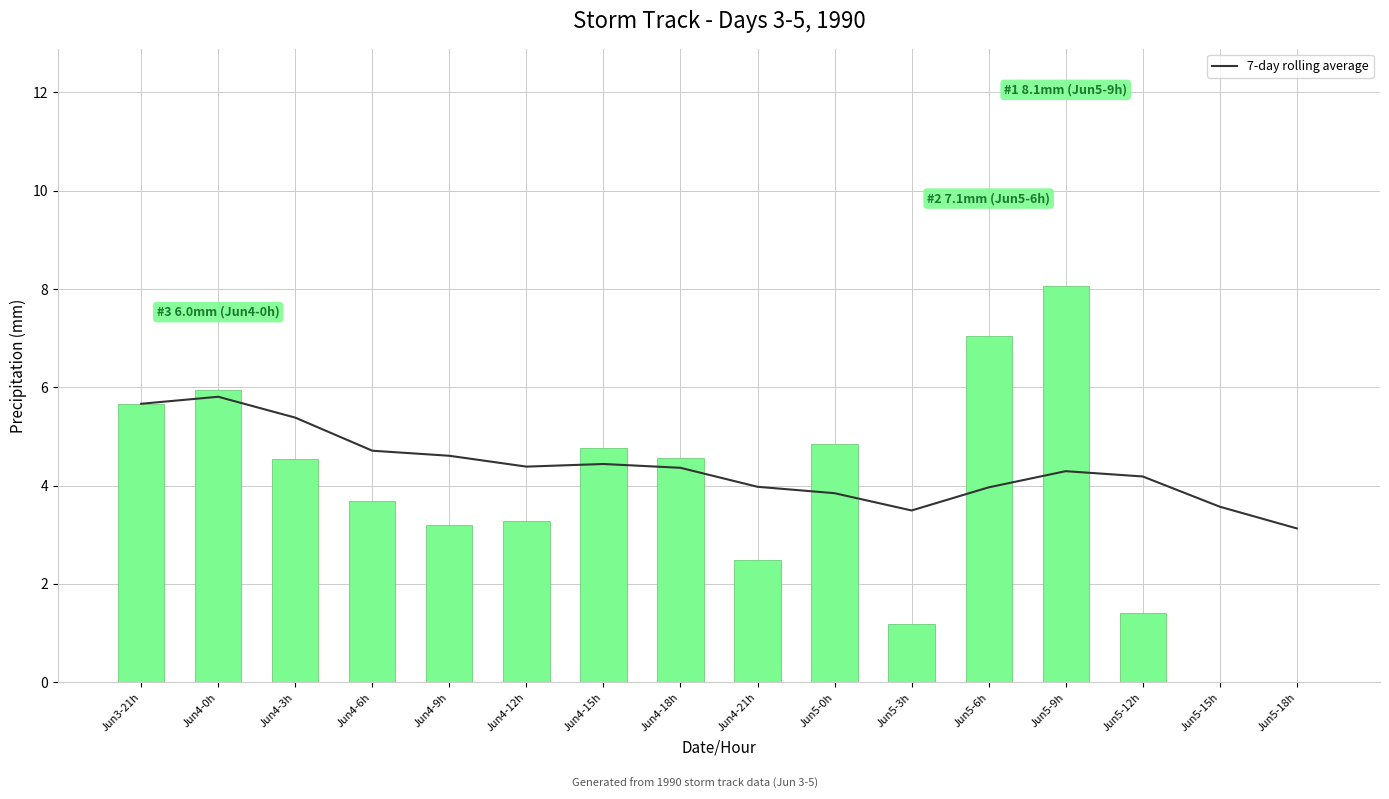

What is the sum of the 7-day rolling average values at Jun5-6h and Jun5-0h?

7.8